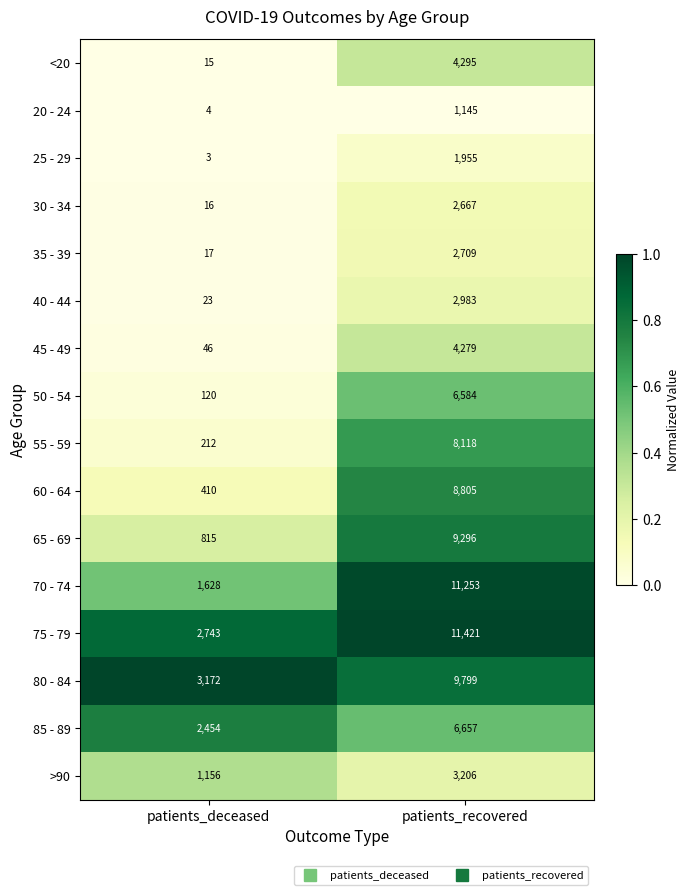

What is the greatest value displayed?

11421